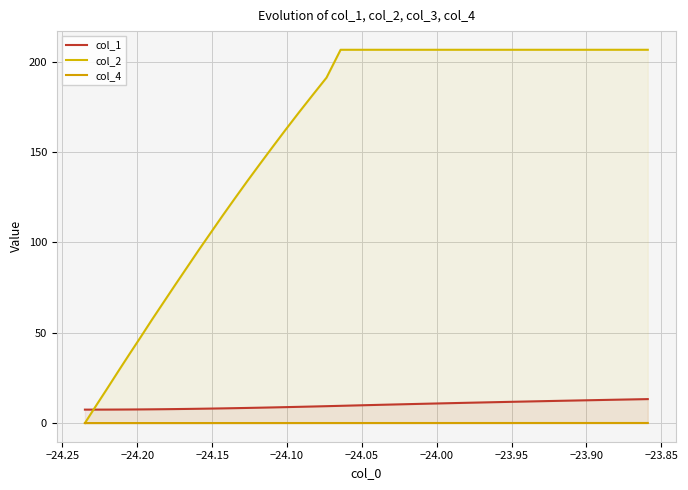

True or false: col_1 and col_4 intersect in this chart.

False